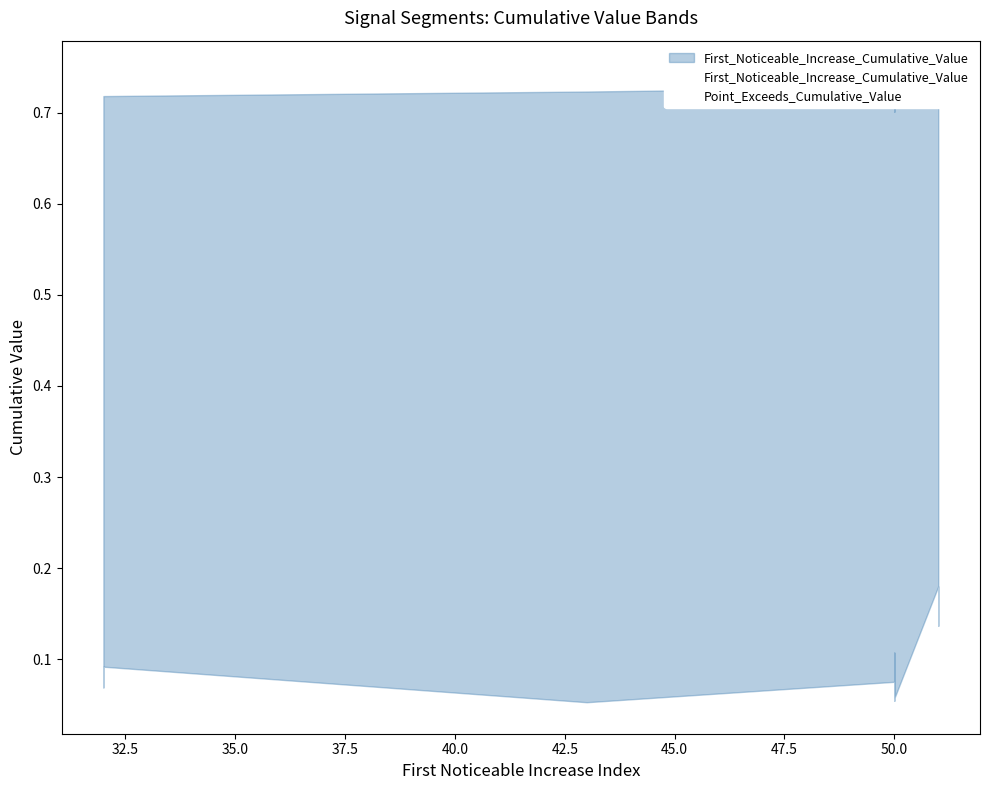

At which category is the sum across all series the highest?

50.0